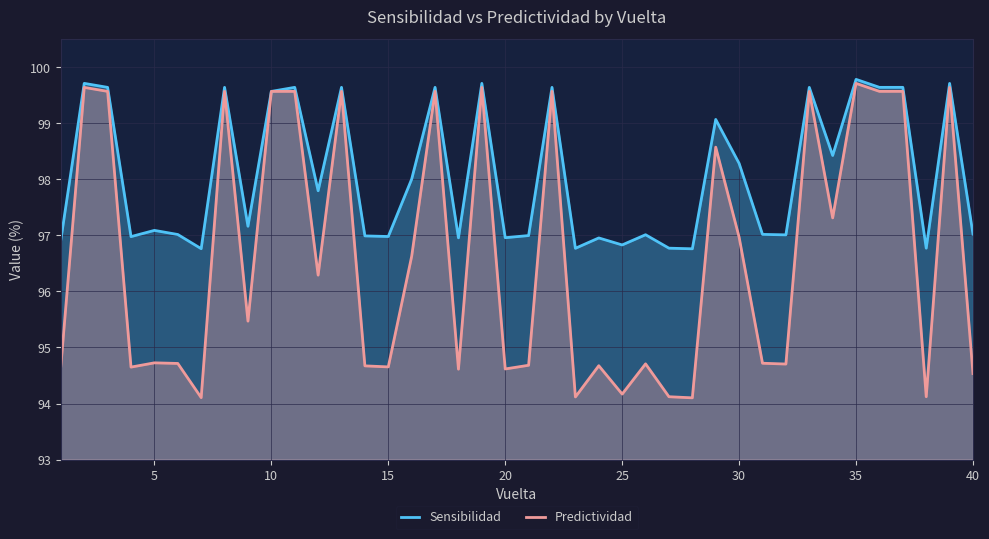

How many values in the Predictividad series exceed 95?

20